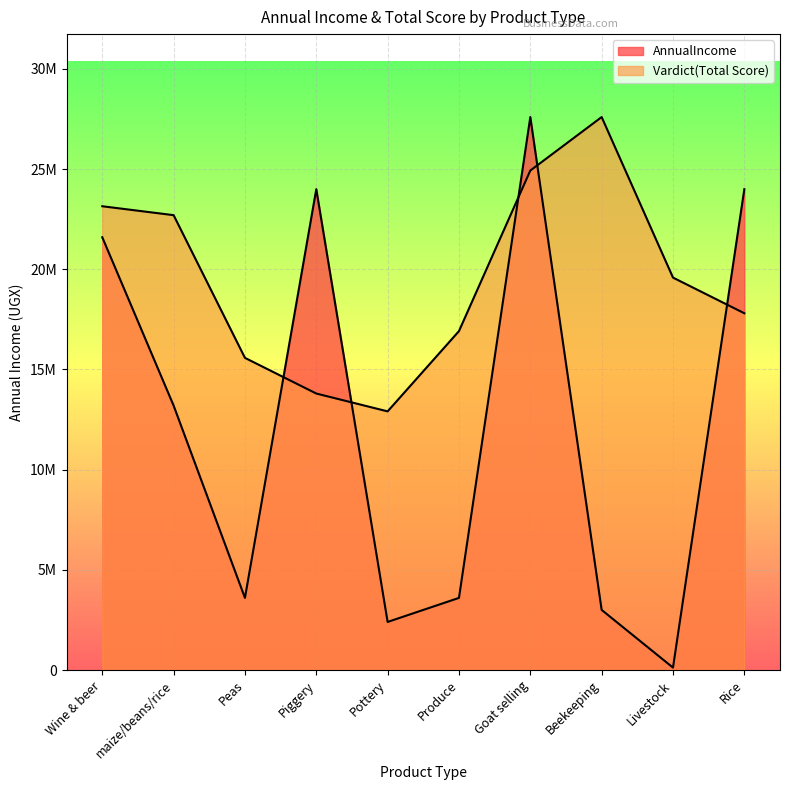

Which series ends up on top after the final intersection of AnnualIncome and Vardict(Total Score)?

AnnualIncome